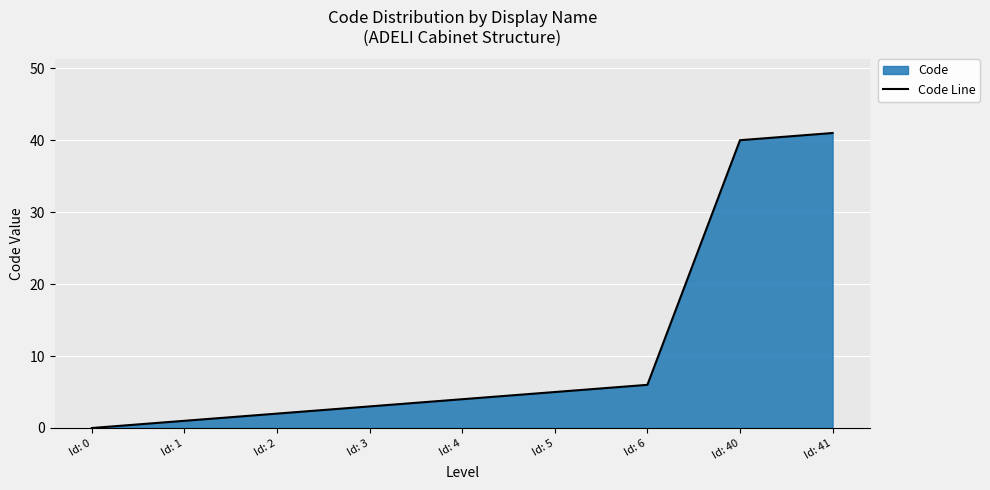

How many data points are above 4?

4